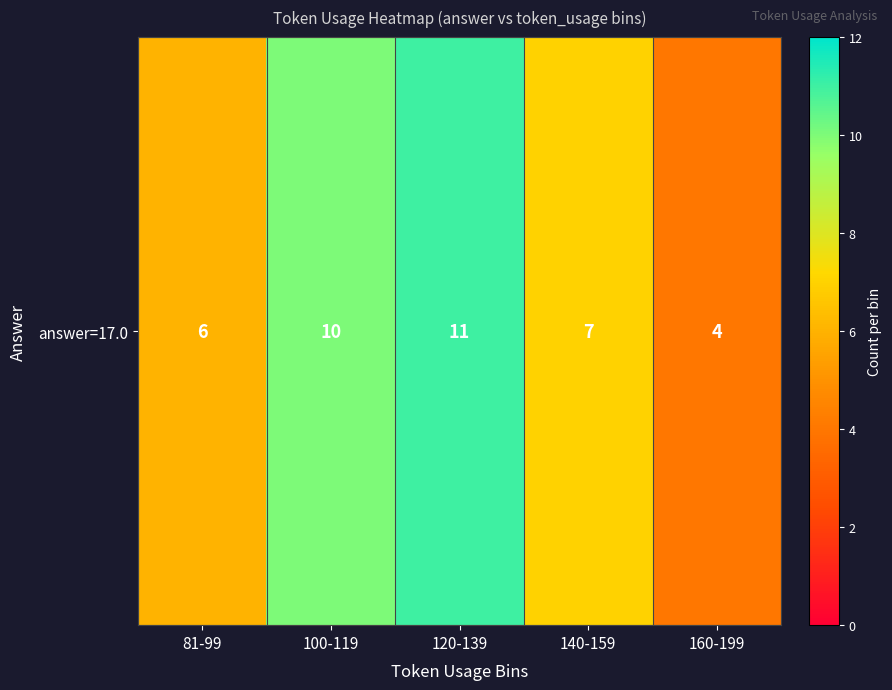

Is it true that the value at 81-99 is 6?

True